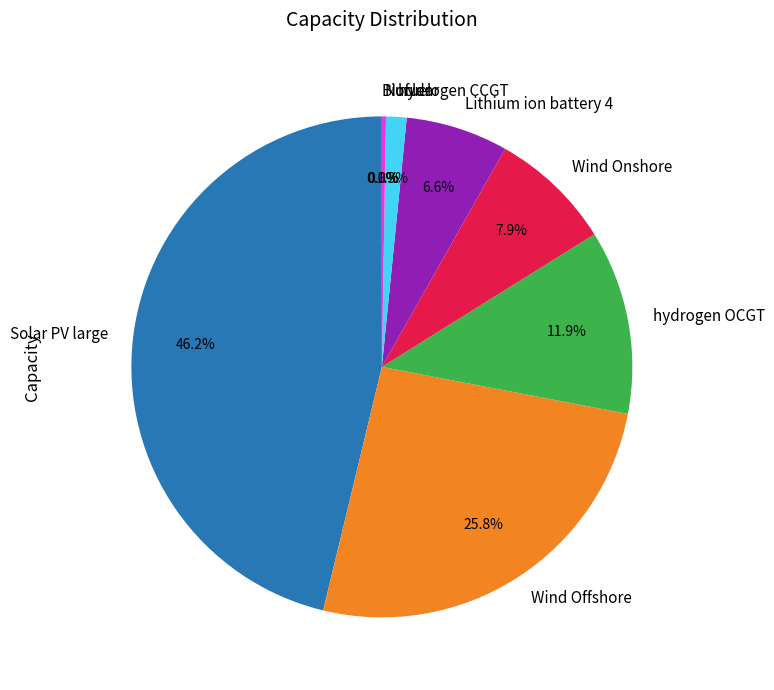

What percentage is the Wind Onshore slice, to the nearest percent?

8%